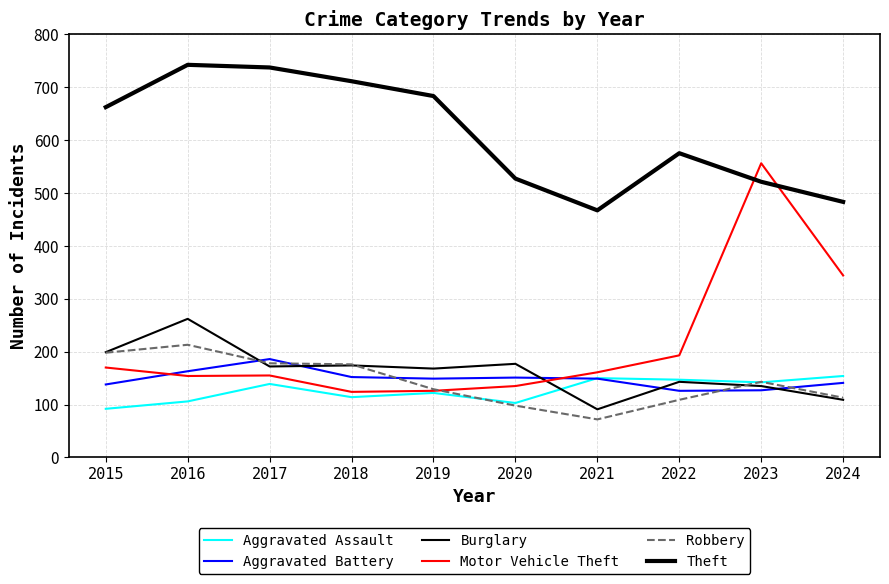

List the labels in order of Motor Vehicle Theft value, smallest first.

2018, 2019, 2020, 2016, 2017, 2021, 2015, 2022, 2024, 2023